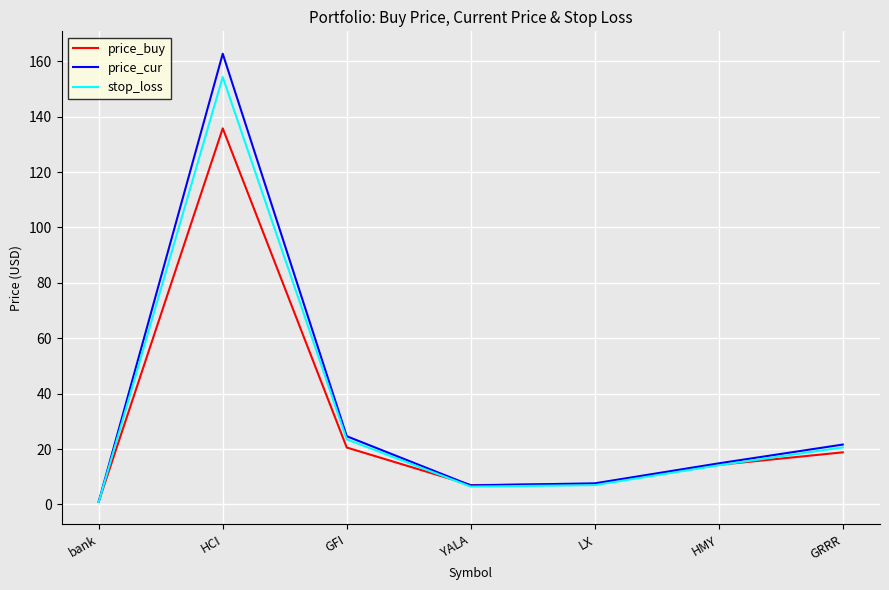

At which category is the sum across all series the highest?

HCI